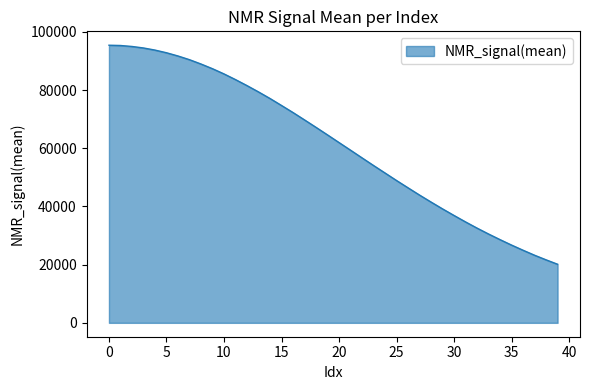

What is the maximum value shown in the chart?

95399.4